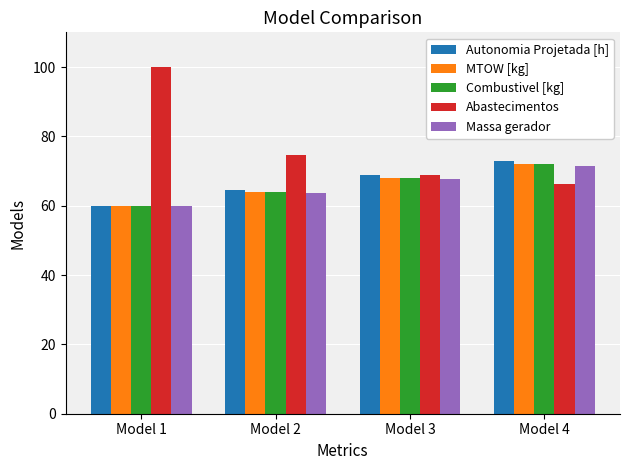

How many series are shown in this chart?

5